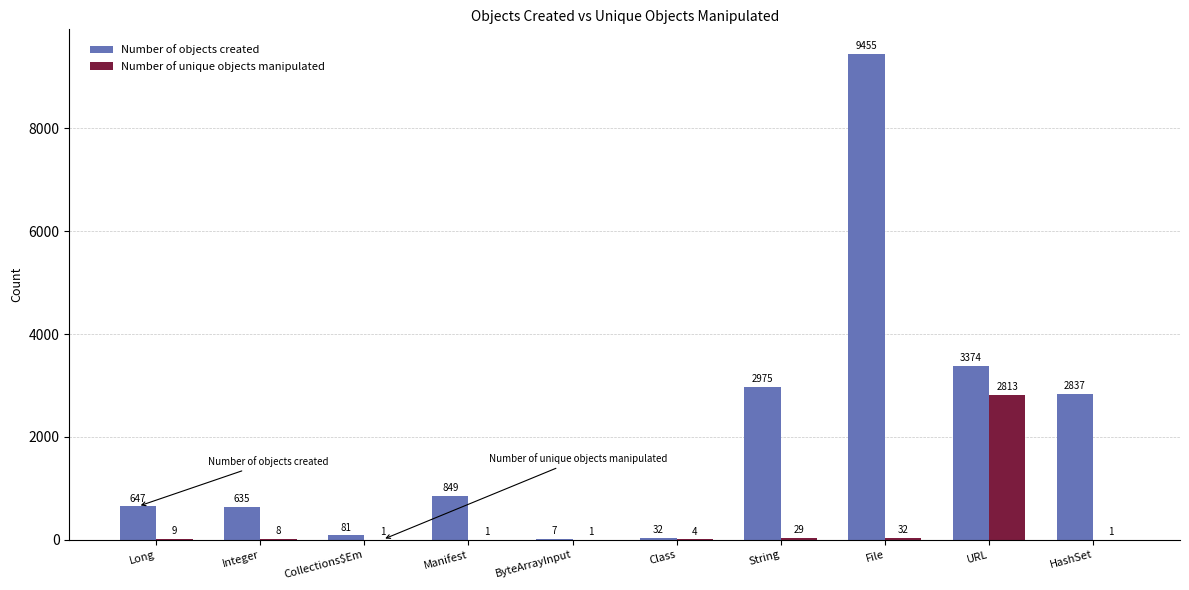

What value does the Number of unique objects manipulated series have at URL, to the nearest 10?

2810